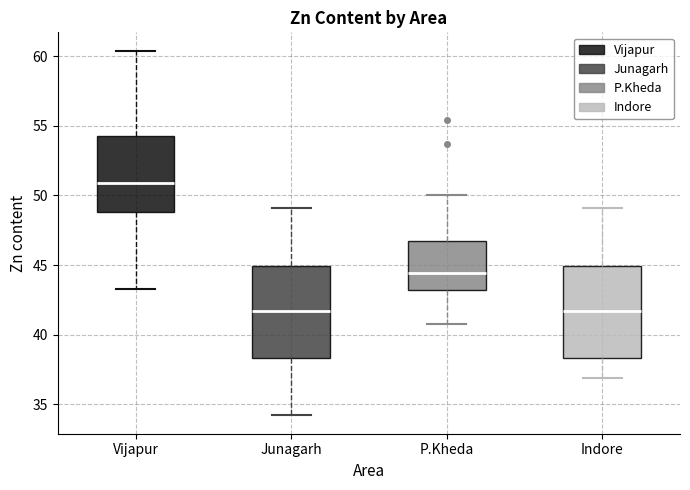

Where does the median line of the box for Junagarh sit on the y-axis? The values are not printed on the chart, so give them approximately, as read against the axis.

41.5